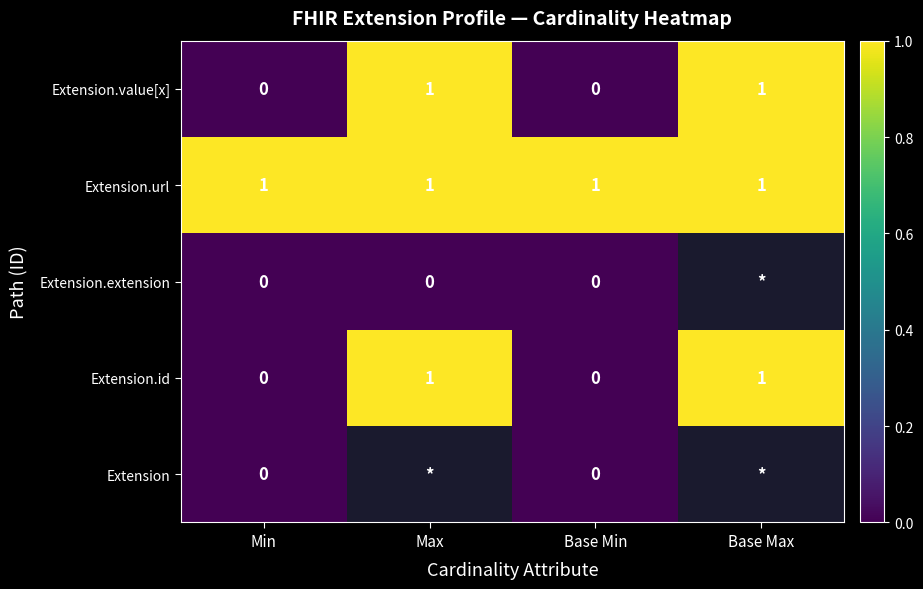

The value of Extension.id at Max is 1. True or false?

True